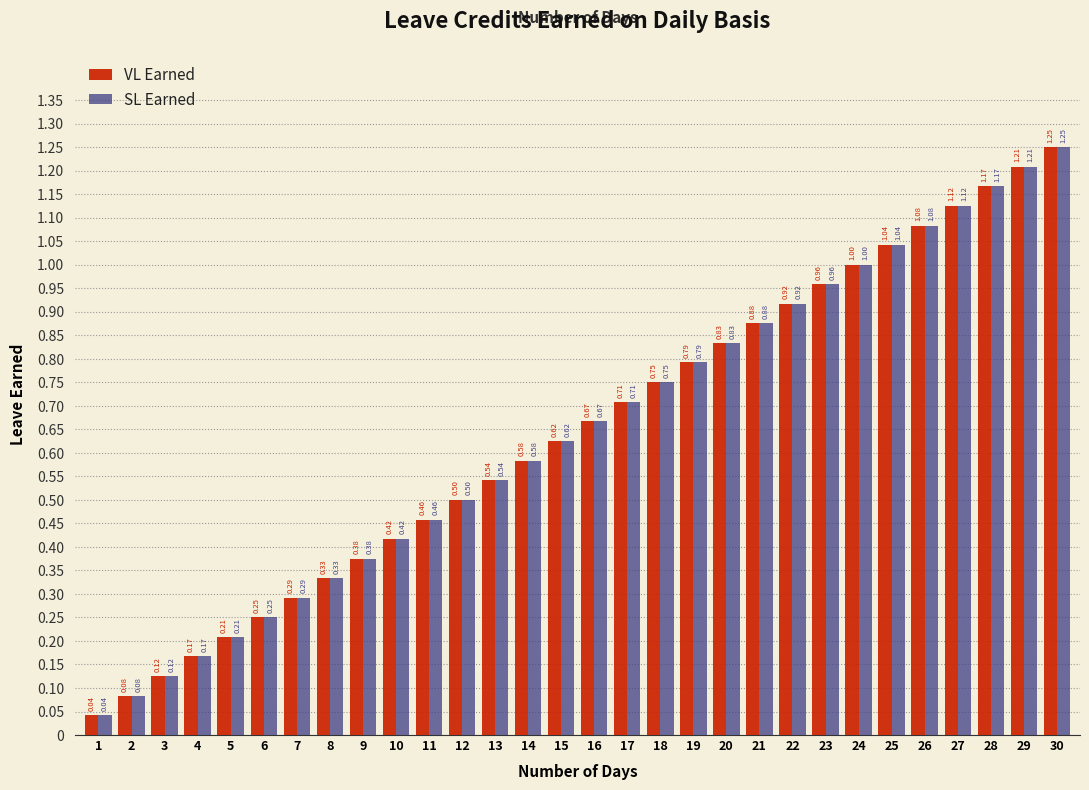

At how many categories does at least one series exceed 0?

30